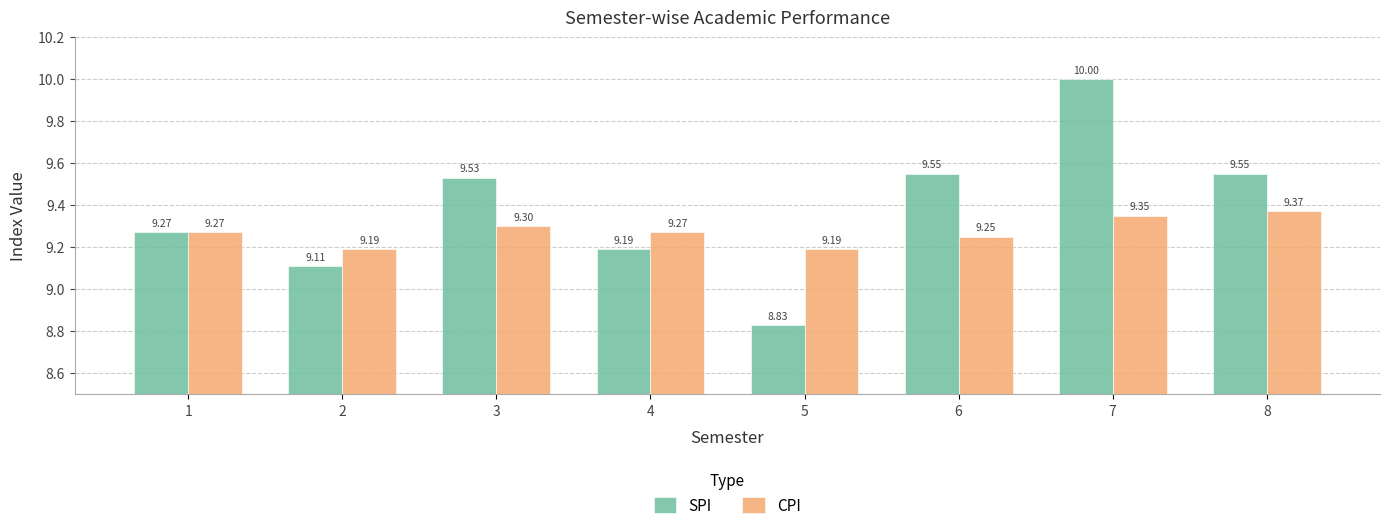

List the series in order of their overall mean, highest first.

SPI, CPI